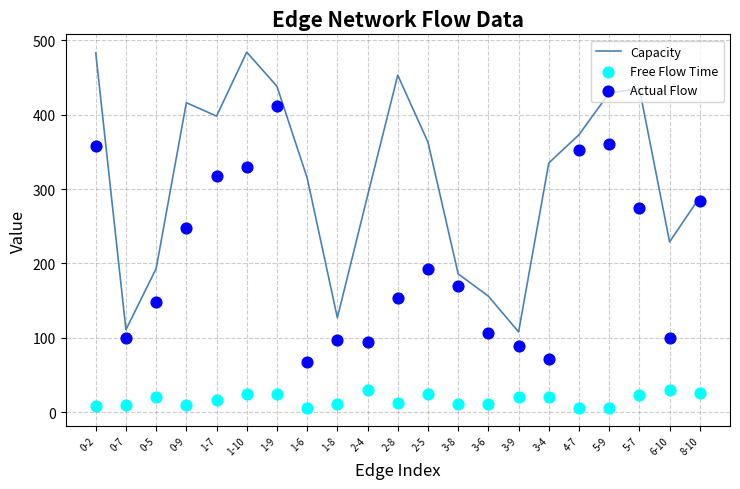

Is the value of Actual Flow at 3-9 greater than the value of Free Flow Time at 1-9?

Yes